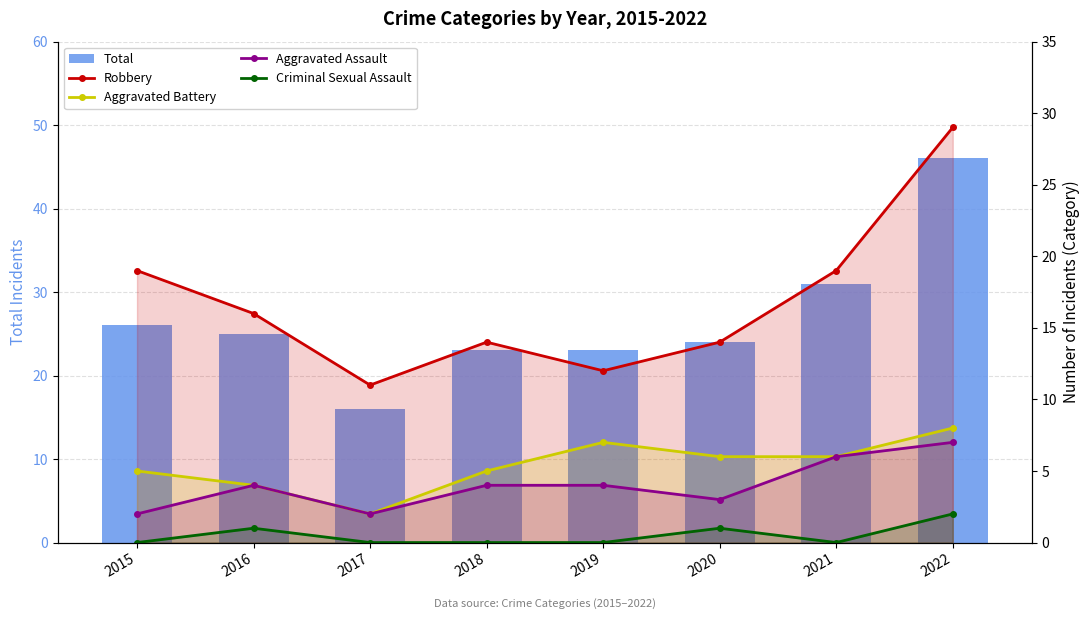

At how many categories does at least one series exceed 3?

8